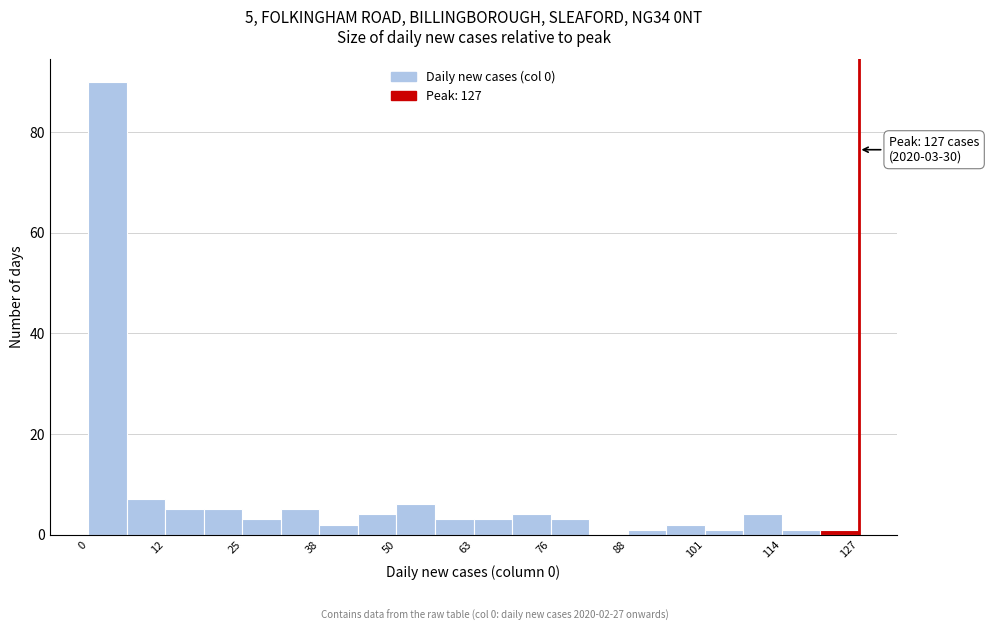

Around what value on the x-axis is the tallest bar? Give the approximate position of its centre, as read against the axis.

4